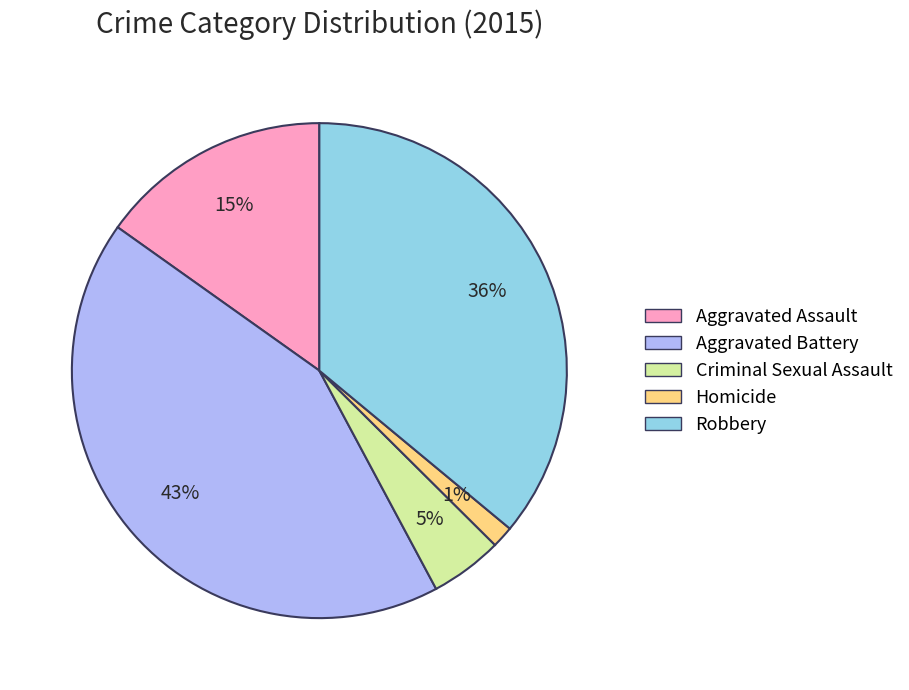

Count the number of slices in the pie.

5